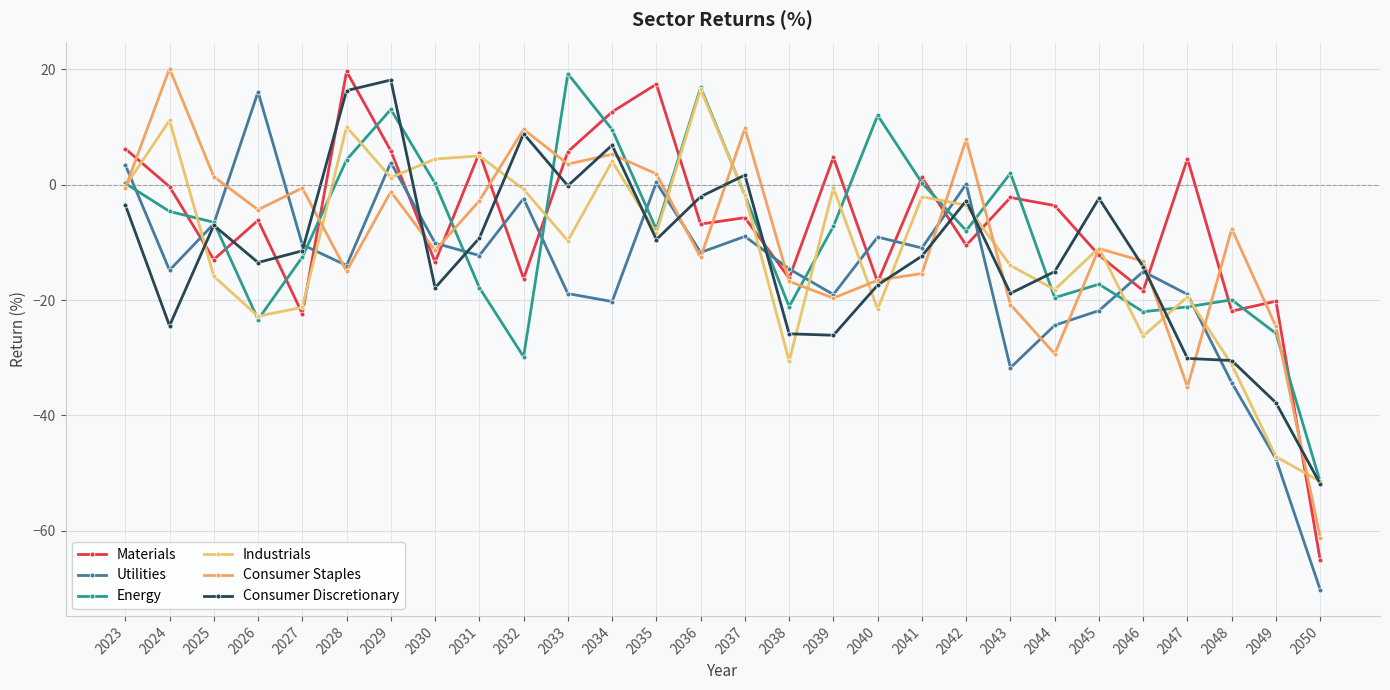

How many data points in Materials are less than -5?

15